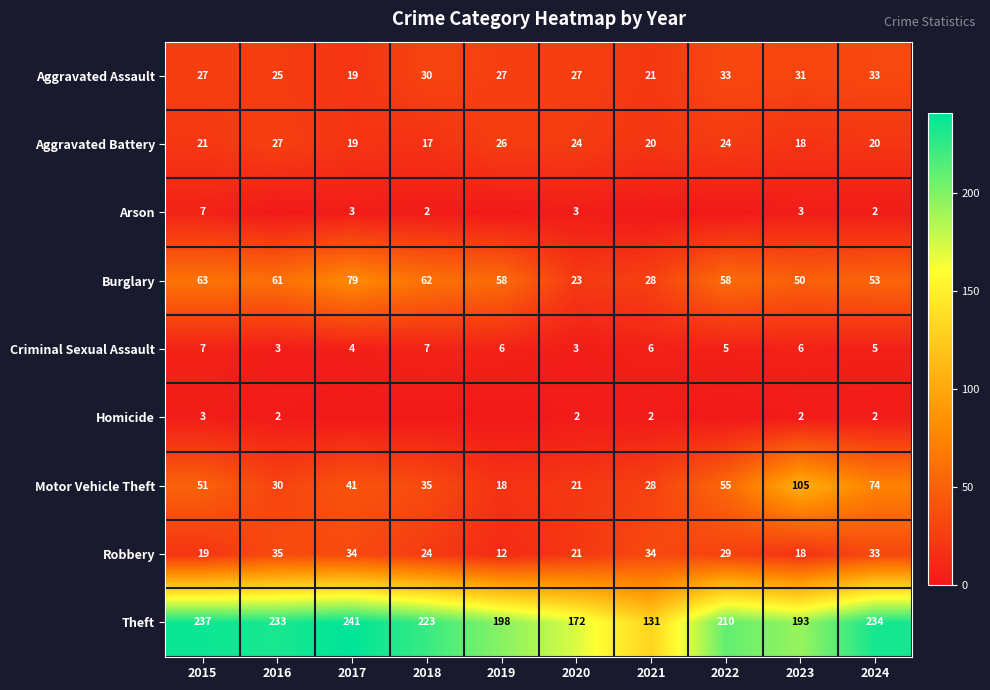

What is the sum of all Burglary values?

535